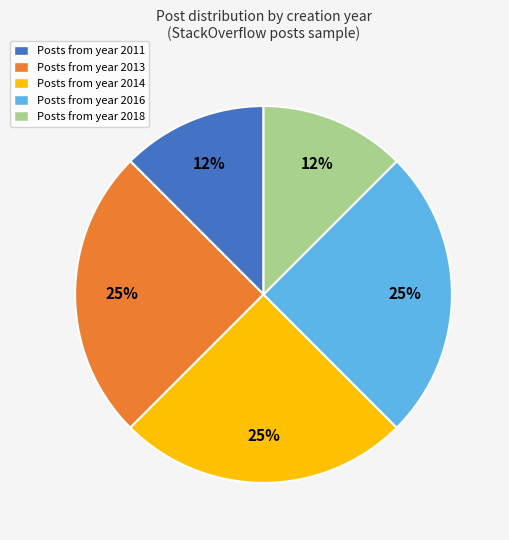

To the nearest percent, what portion does Posts from year 2016 represent?

25%